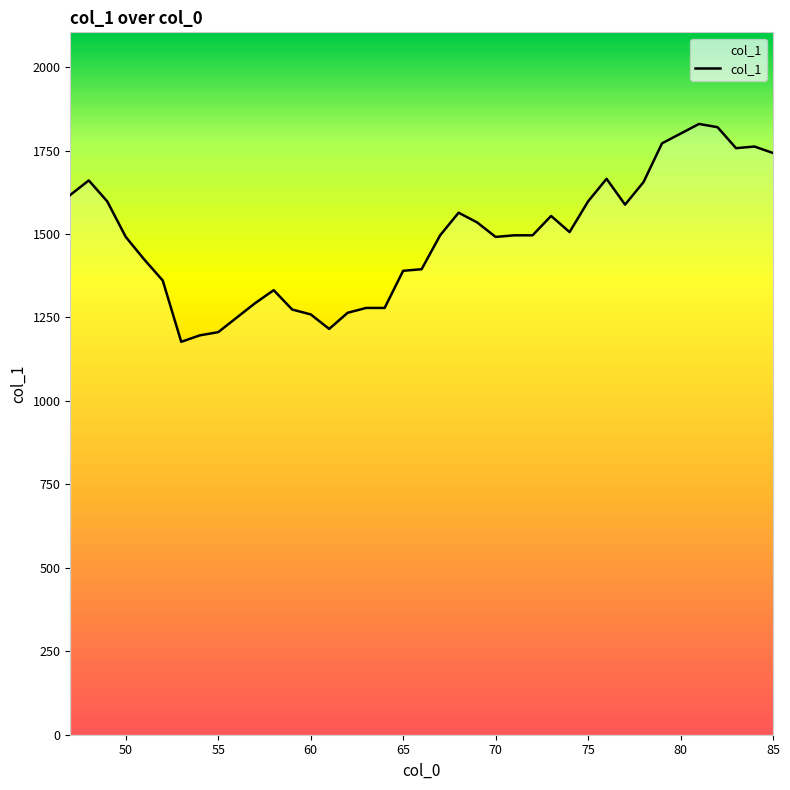

Does the chart display data point markers on the line(s)?

No